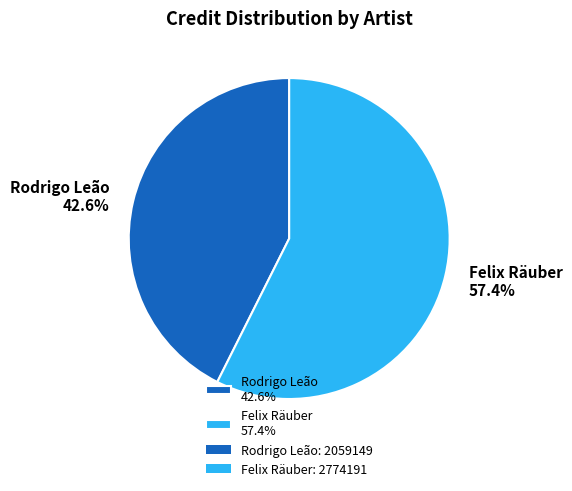

Combined, do Felix Räuber 57.4% and Rodrigo Leão 42.6% account for over 50%?

Yes